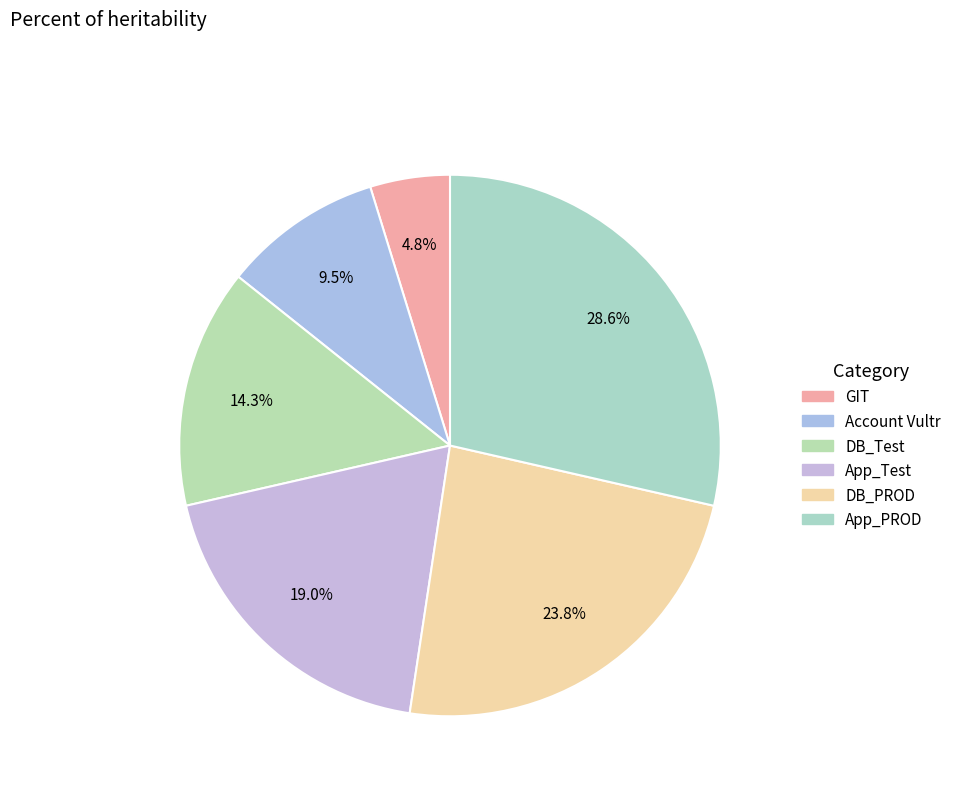

Is there any slice that represents more than half of the pie?

No